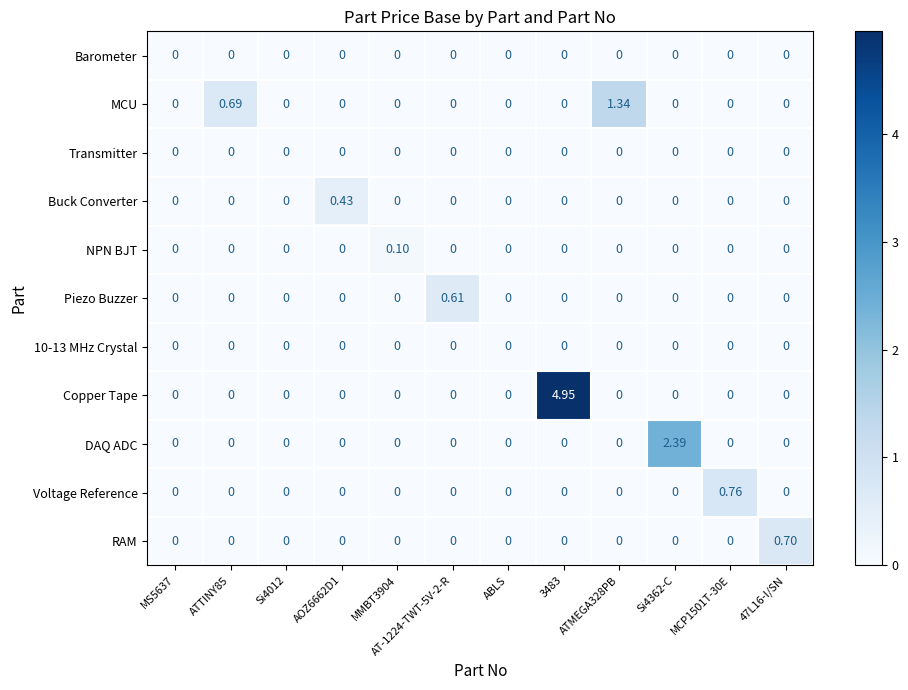

Between Si4012 and AOZ6662D1, which series saw the biggest shift?

Buck Converter